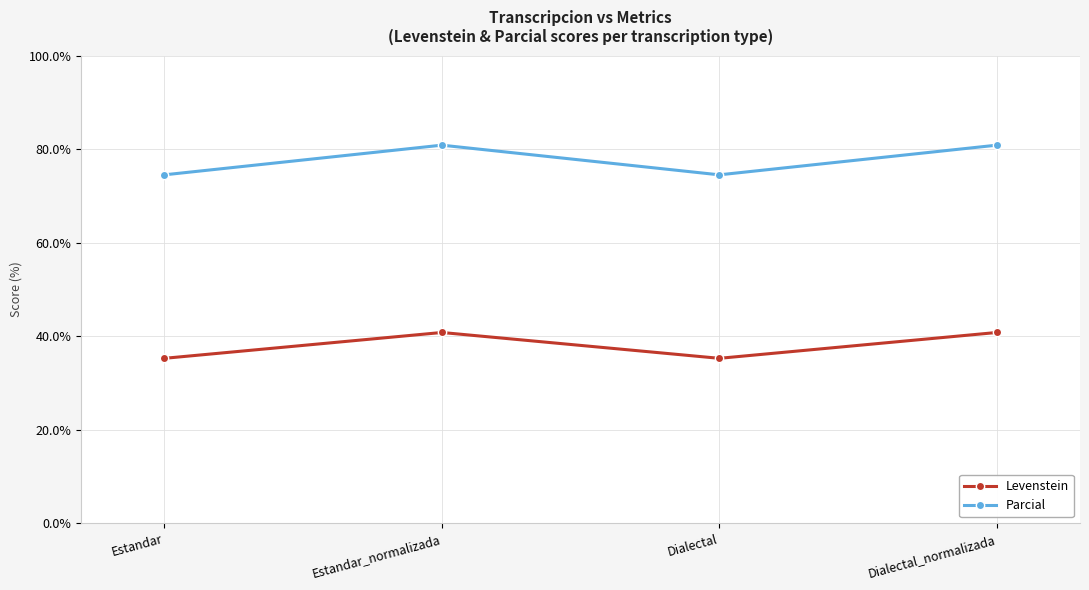

Between Estandar_normalizada and Dialectal, which series saw the biggest shift?

Parcial